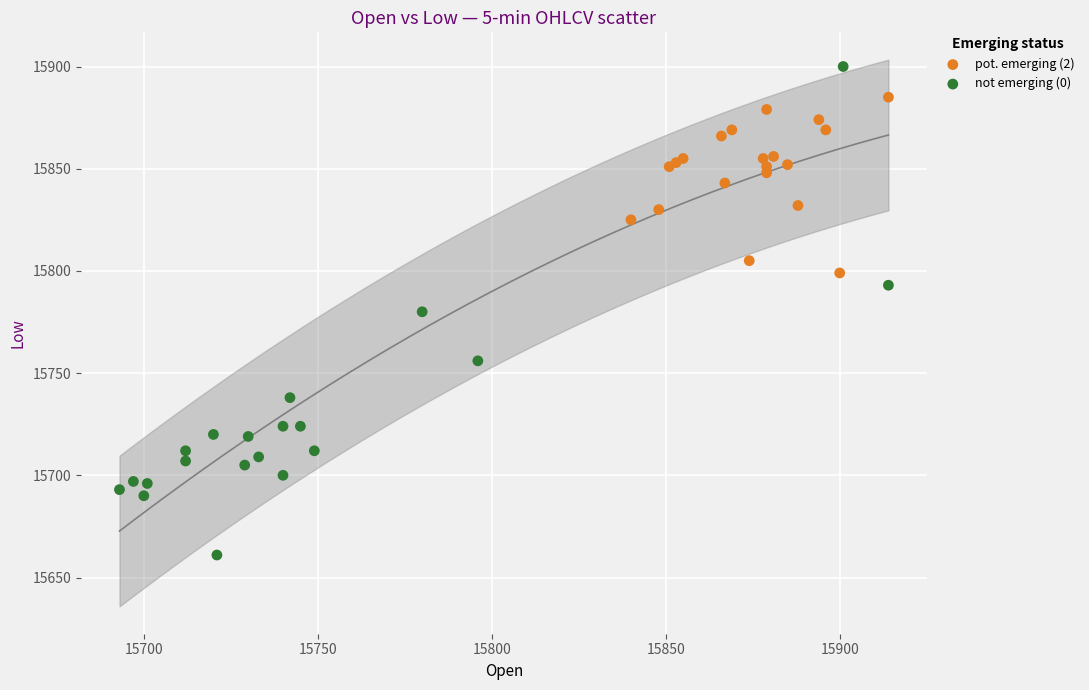

What are all the series names shown in the legend?

pot. emerging (2), not emerging (0)